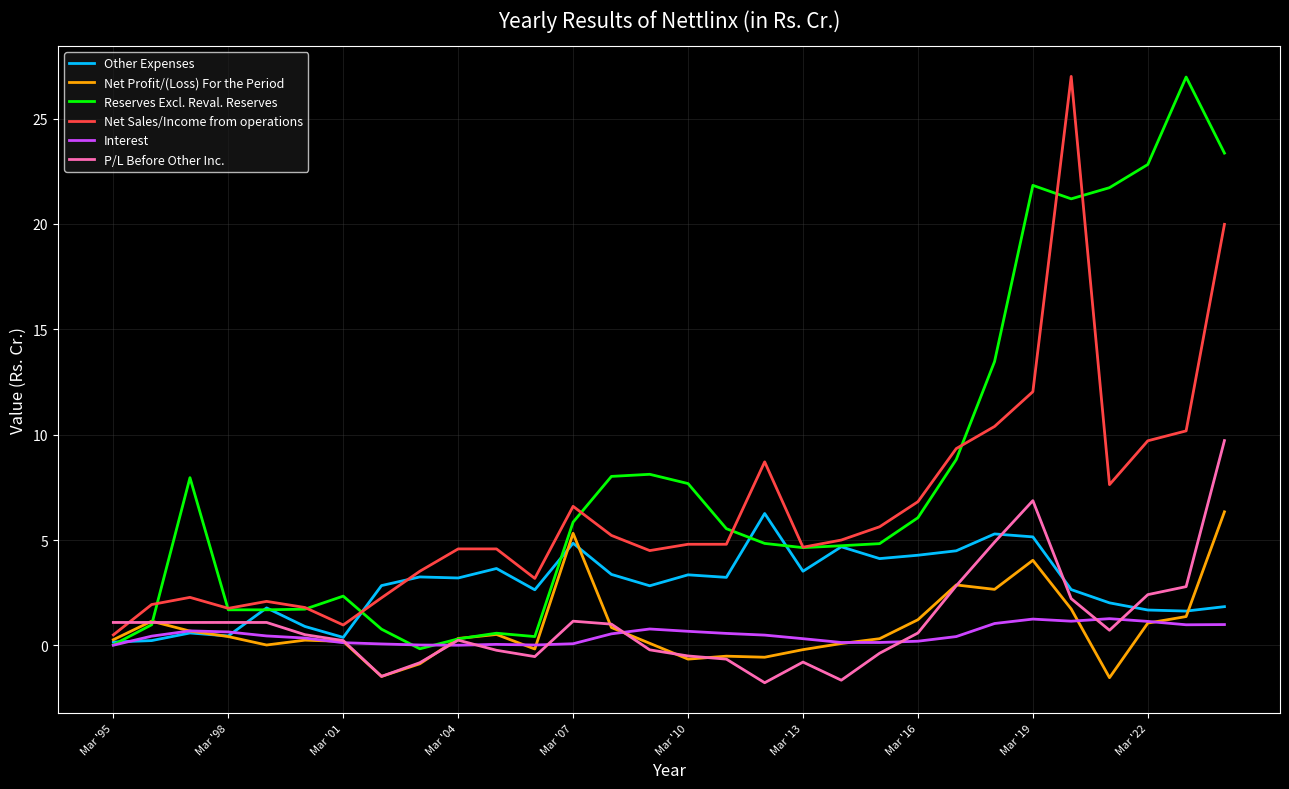

What is the maximum value shown in the chart?

27.0